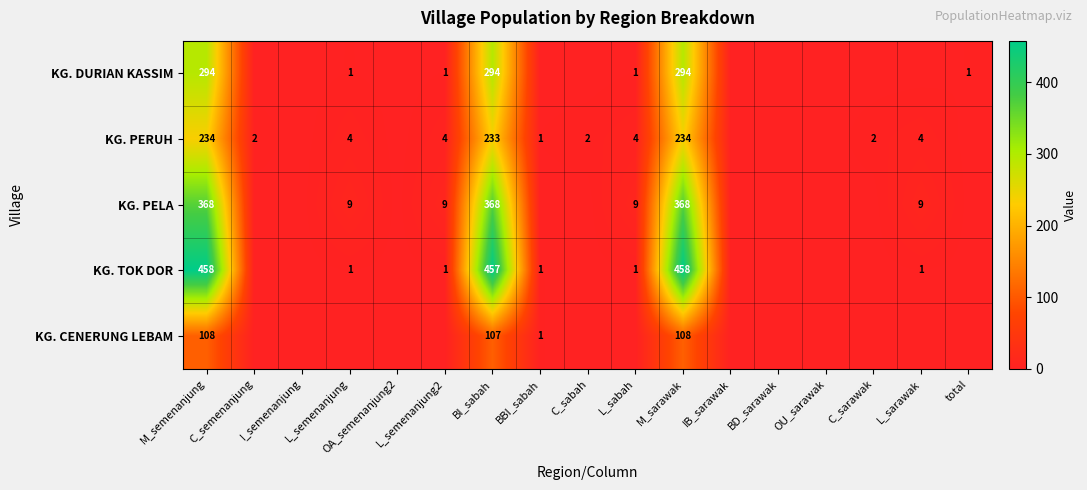

True or false: KG. PERUH has a value of 2 at L_sabah.

False